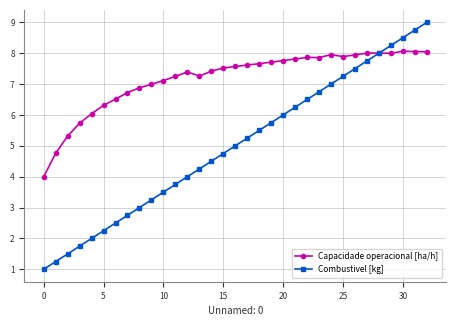

True or false: Capacidade operacional [ha/h] and Combustivel [kg] cross at least once.

True